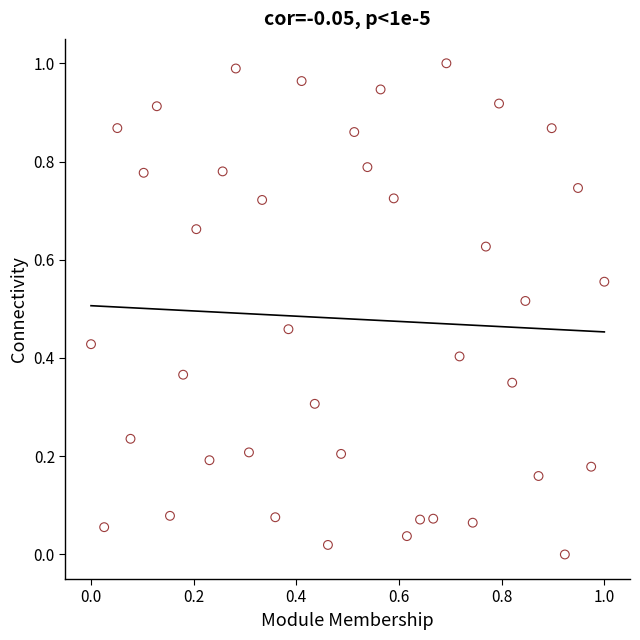

How many data points are displayed?

40